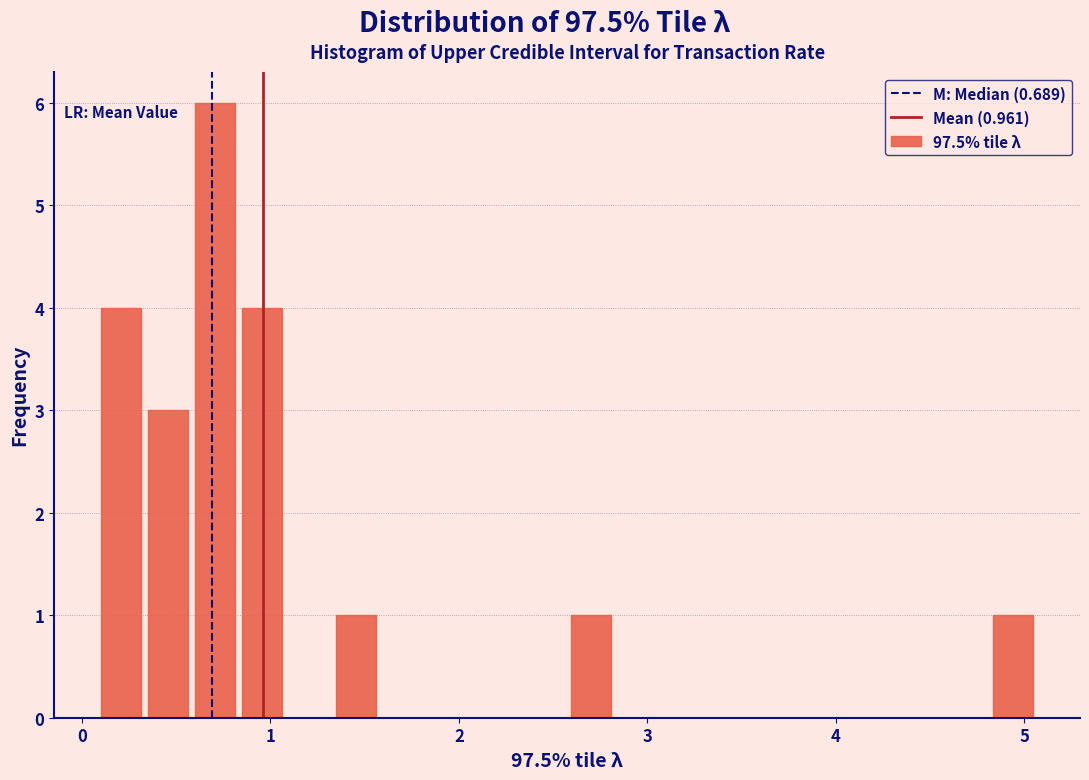

Read against the x-axis, roughly where is the centre of the tallest bar?

0.7